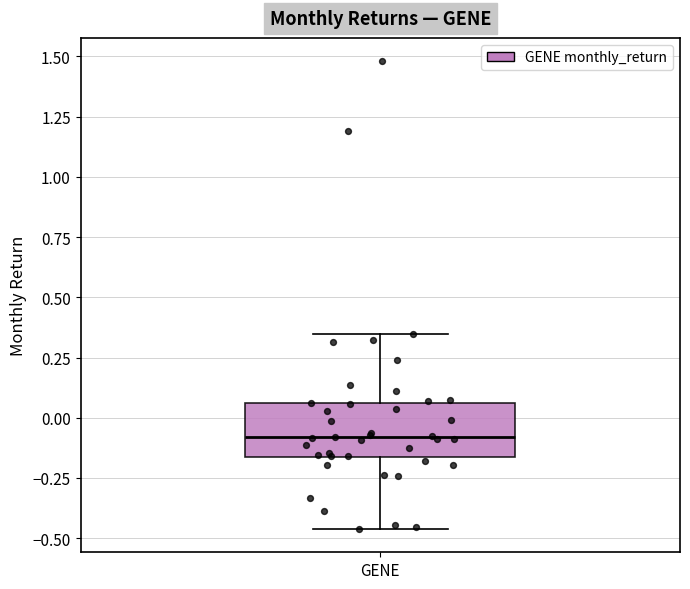

Transcribe this box plot: give where the median line is, the range the box spans, and where the two whiskers end, as read against the y-axis. The values are not printed on the chart, so give them approximately, as read against the axis.

median -0.10, box -0.15 to 0.05, whiskers -0.45 to 0.35